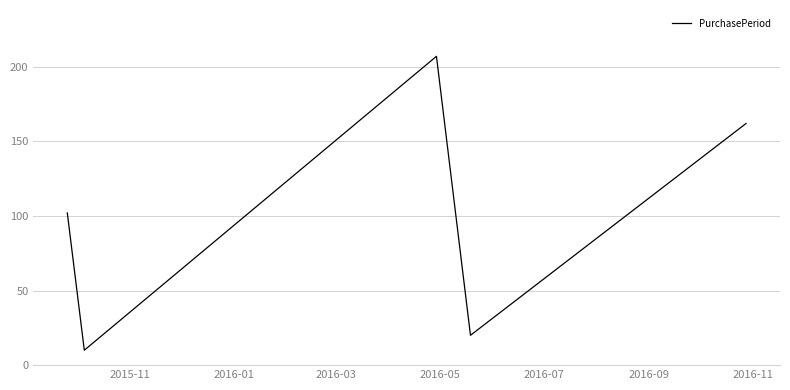

What is the difference between the maximum and minimum values?

197